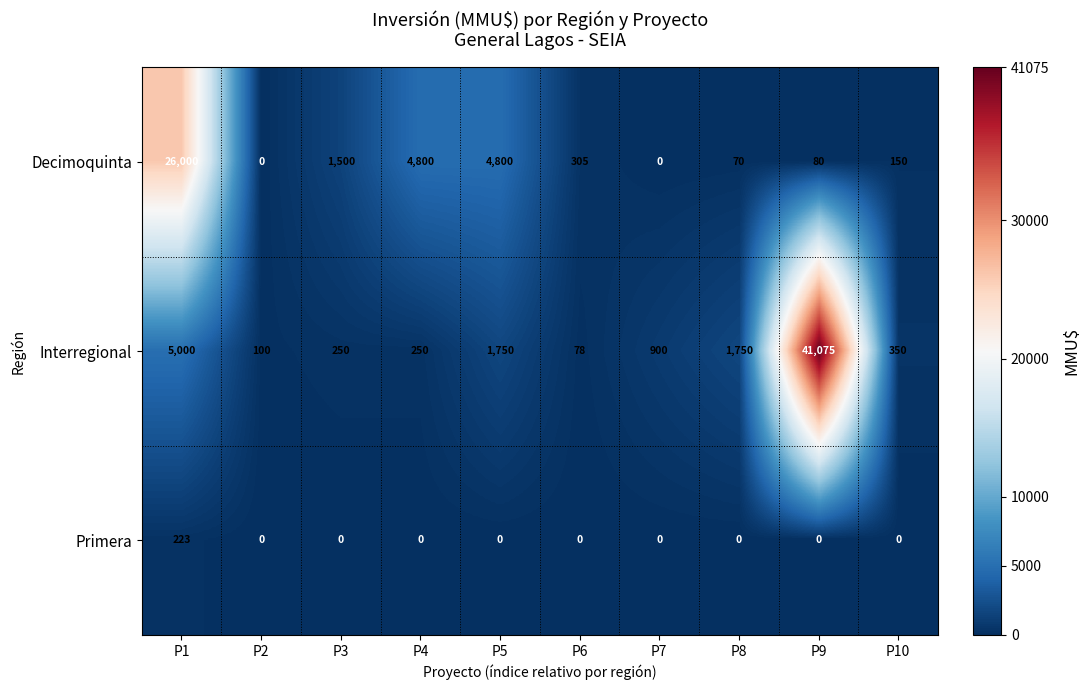

The value of Primera at P6 is 0. True or false?

True